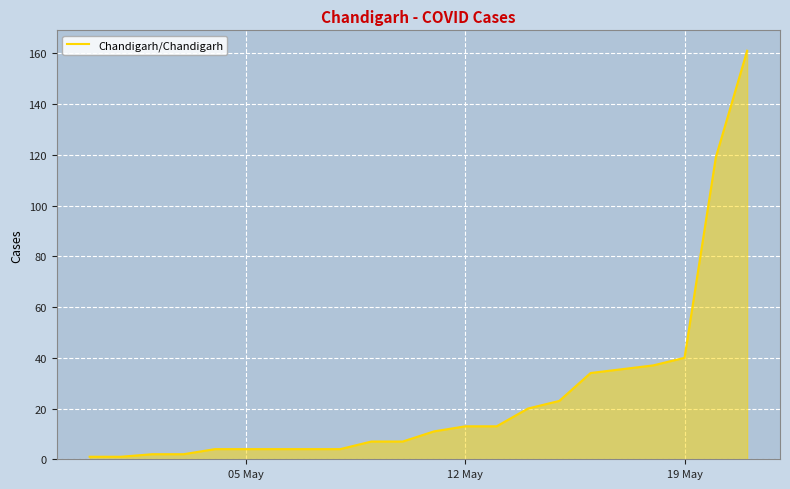

What is the difference between the maximum and minimum values?

160